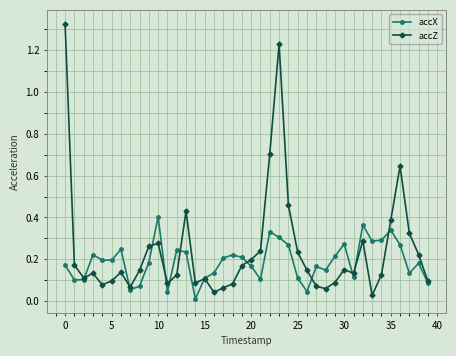

What are all the series names shown in the legend?

accX, accZ